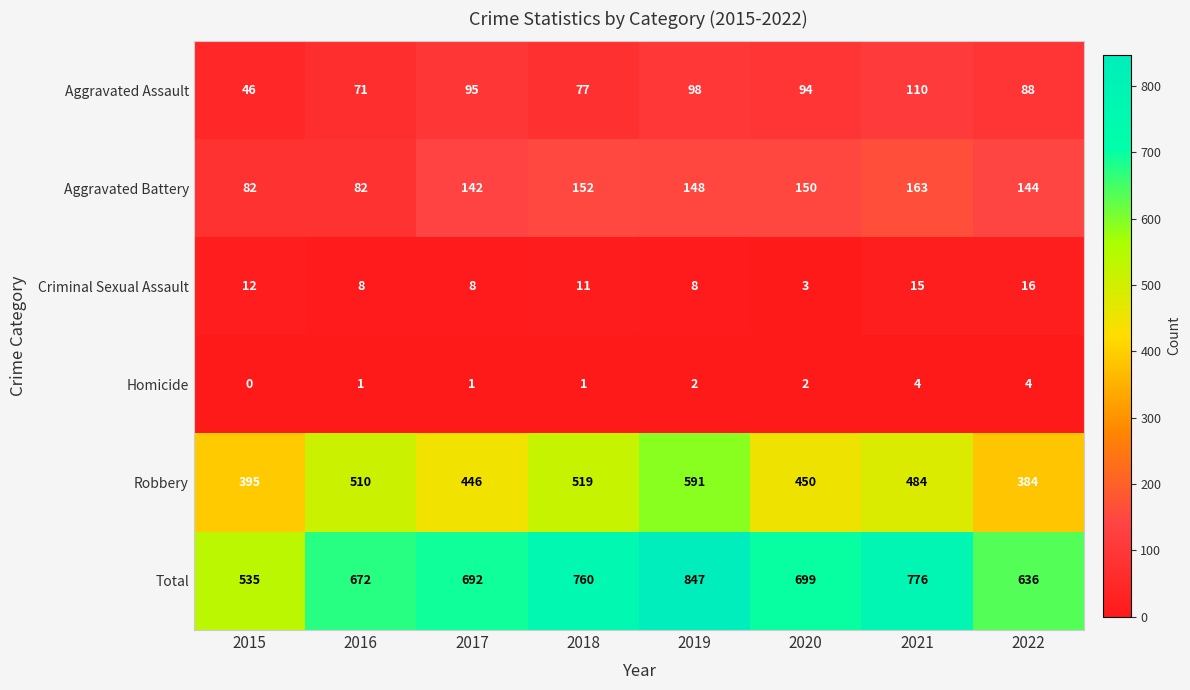

What is the greatest value displayed?

847